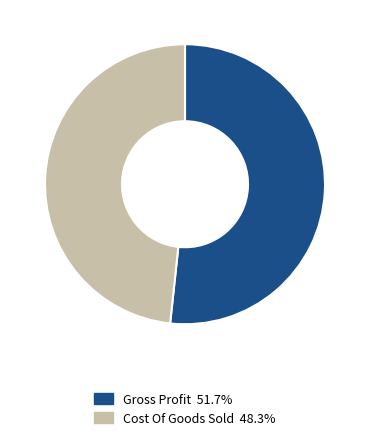

Combined, do Cost Of Goods Sold and Gross Profit account for over 50%?

Yes